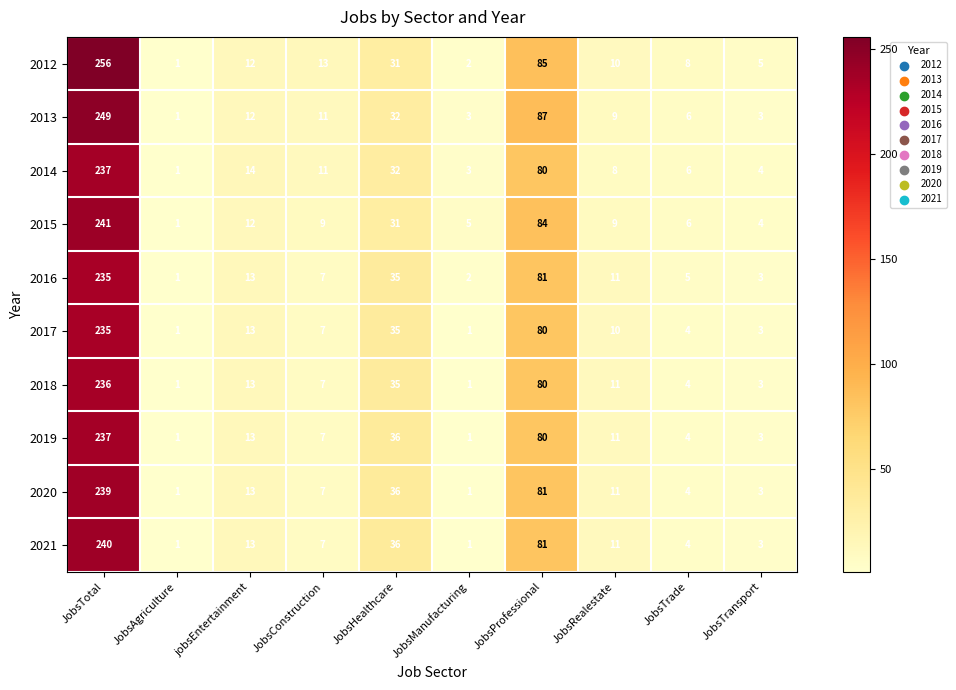

What is the difference between the maximum and minimum values in the 2012 series?

255